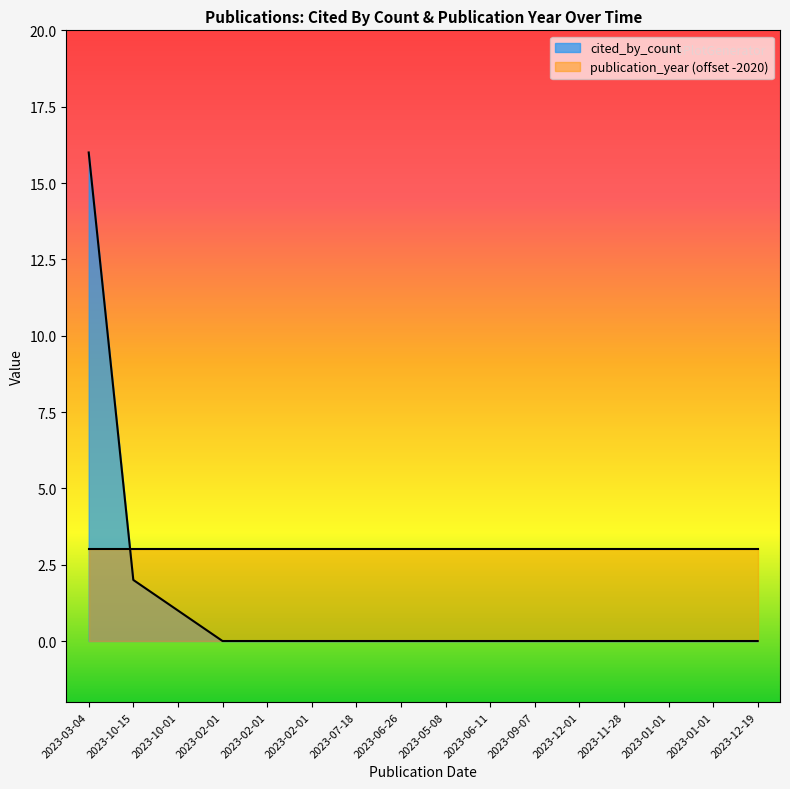

Between 2023-05-08 and 2023-11-28, which is larger?

2023-05-08